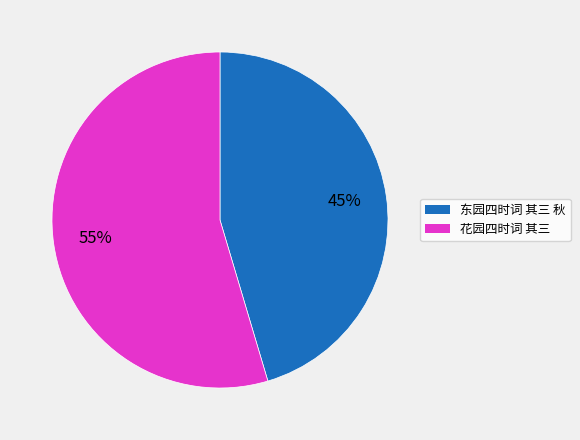

Does 东园四时词 其三 秋 represent more than half of the total?

No